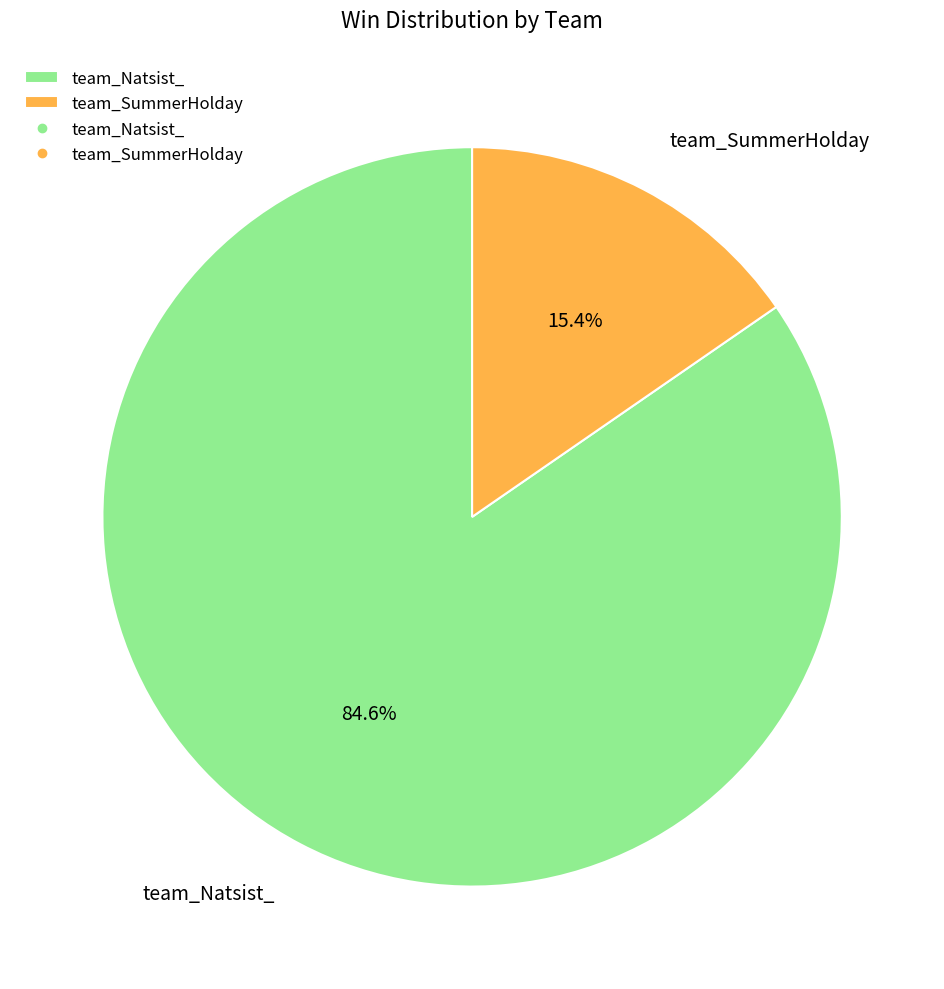

To the nearest percent, what is the combined percentage of team_SummerHolday and team_Natsist_?

100%